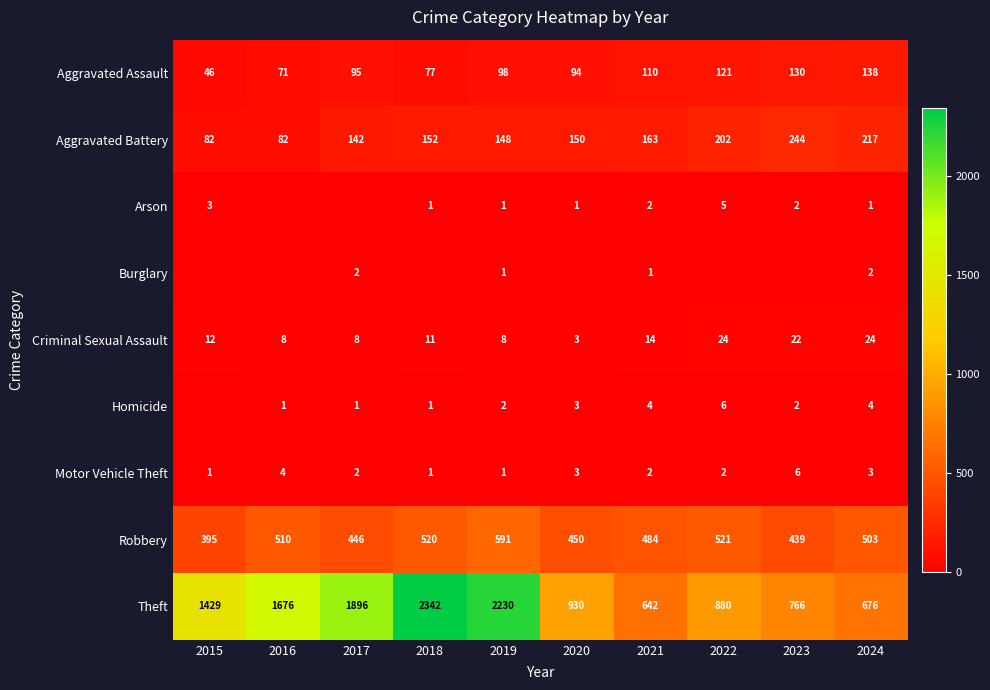

List the labels in order of Theft value, smallest first.

2021, 2024, 2023, 2022, 2020, 2015, 2016, 2017, 2019, 2018